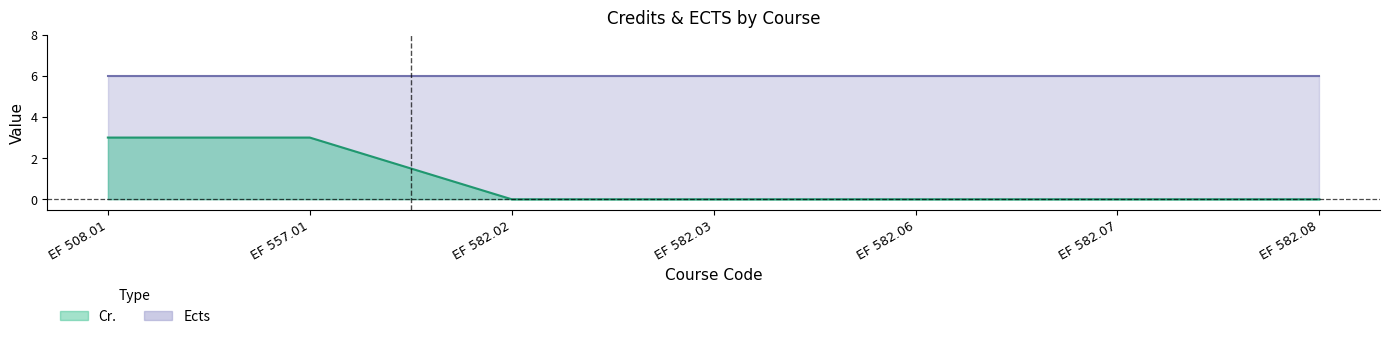

List the labels in order of value, largest first.

EF 508.01, EF 557.01, EF 582.02, EF 582.03, EF 582.06, EF 582.07, EF 582.08